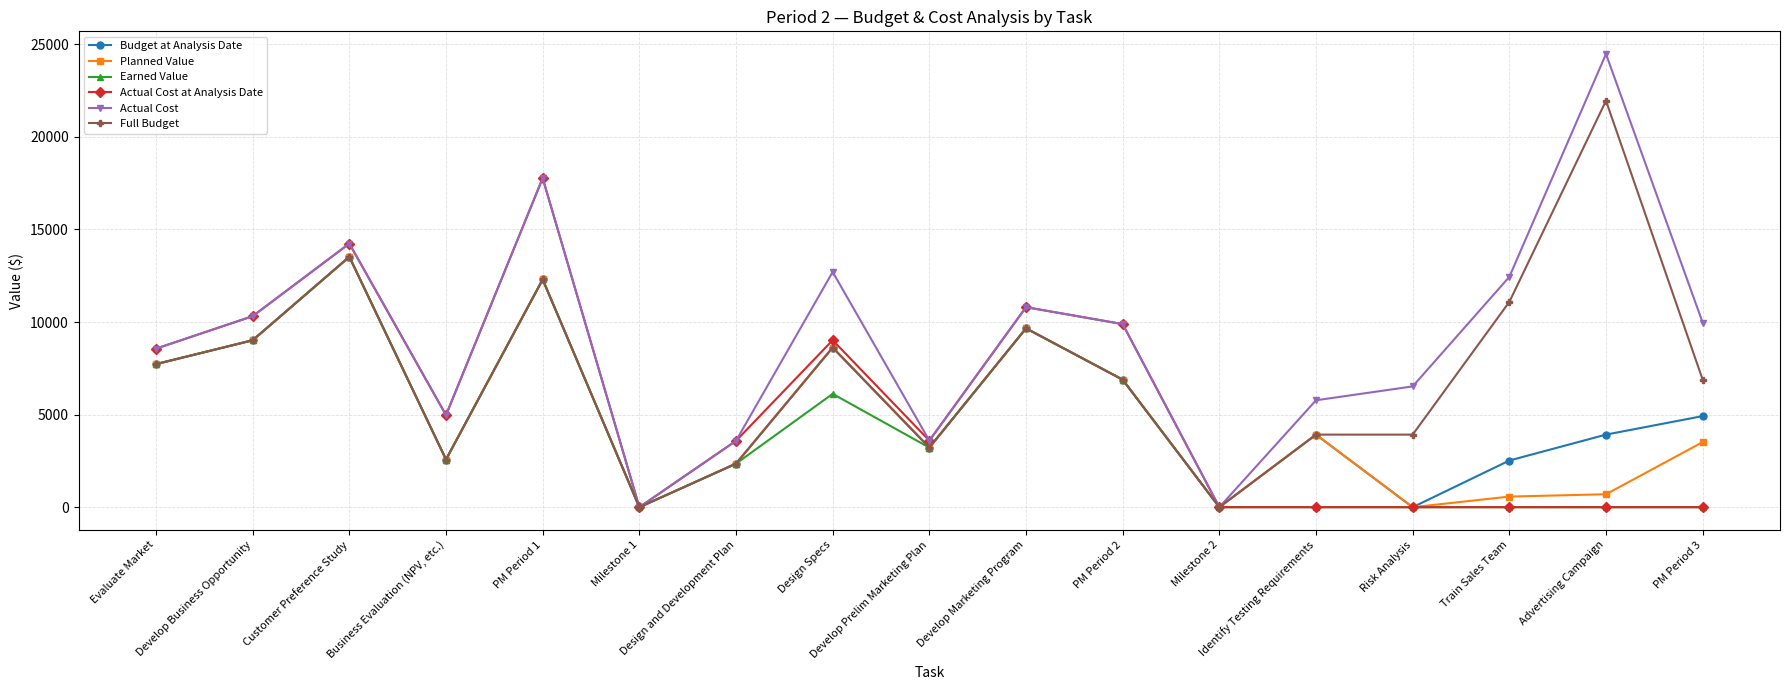

Where does the Actual Cost at Analysis Date series first go above 3596?

Evaluate Market